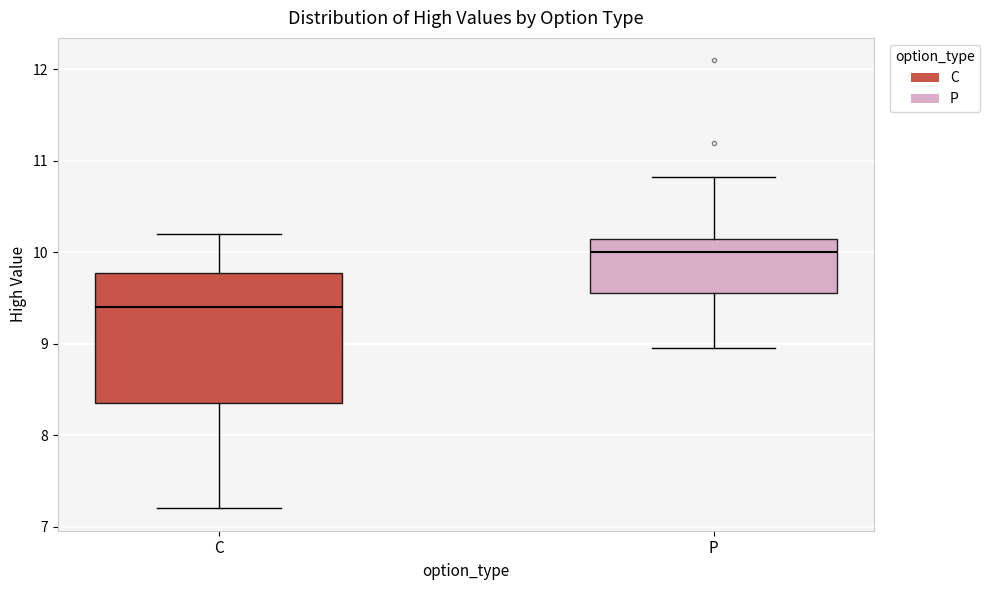

Where is the lower edge of the box for P on the y-axis? The values are not printed on the chart, so give them approximately, as read against the axis.

9.6